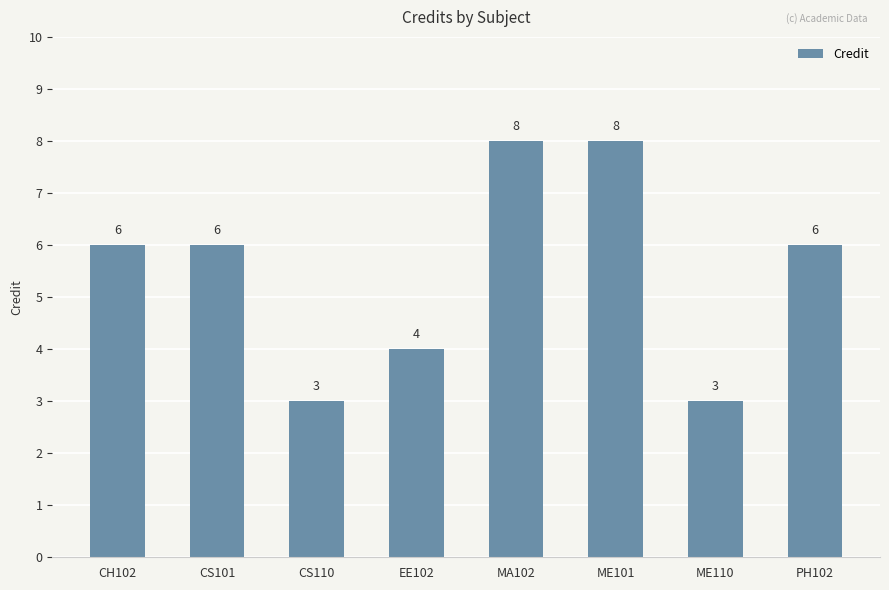

What is the greatest value displayed?

8